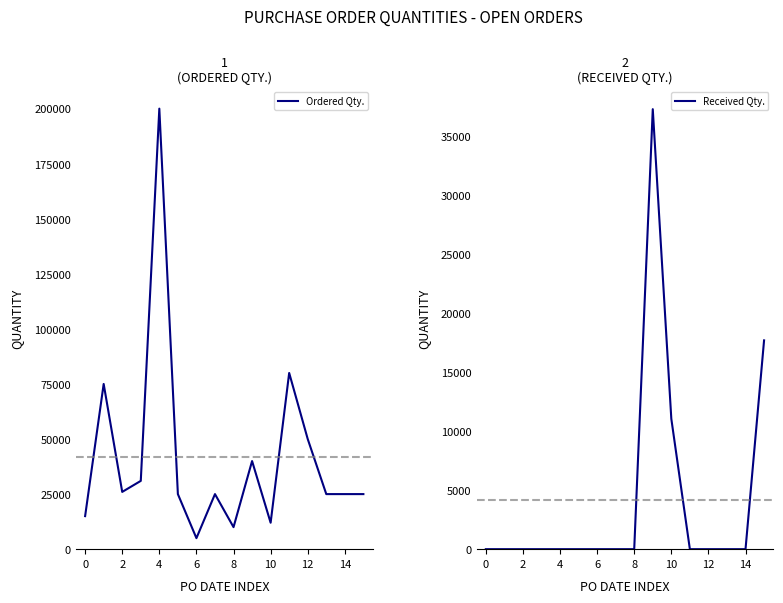

What is the difference between the maximum and minimum values in the Received Qty. series?

37300